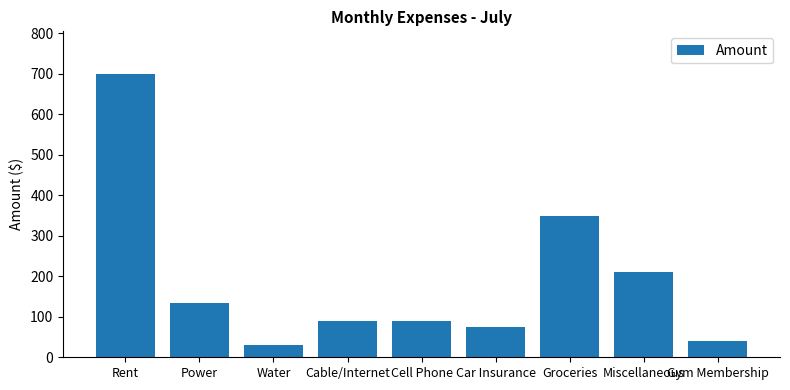

Which category has the highest value across all series?

Rent